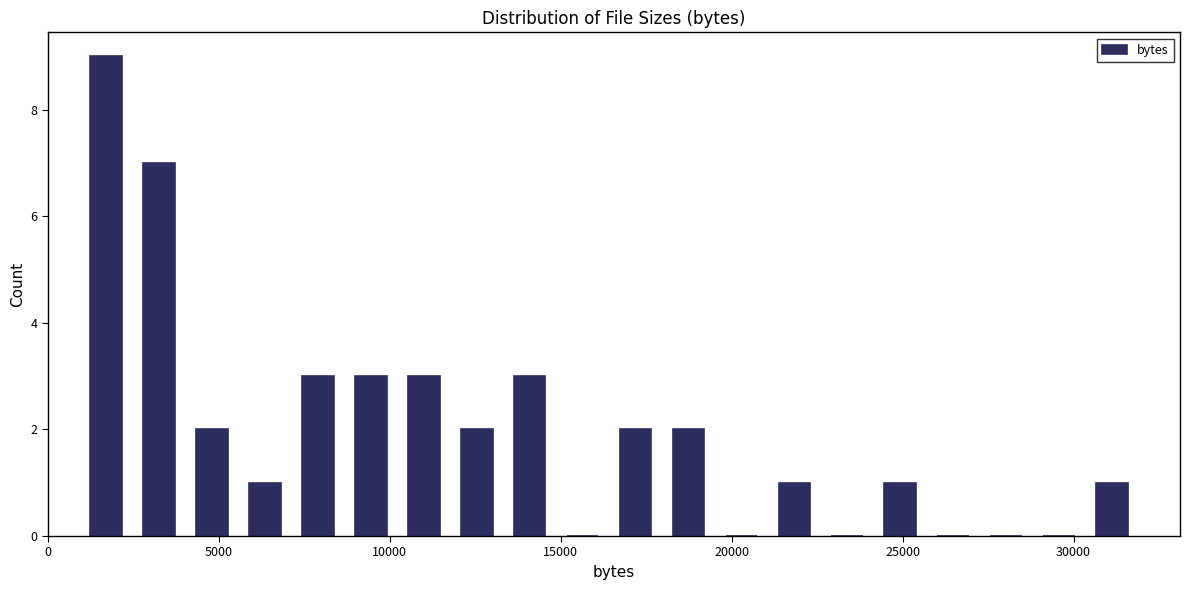

Read against the x-axis, roughly where is the centre of the tallest bar?

1500